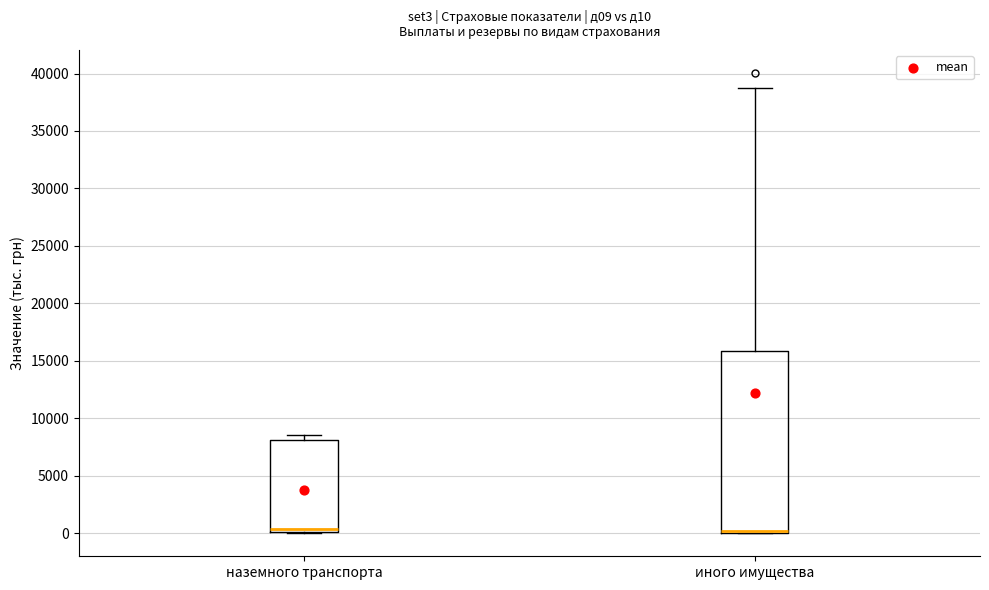

Which box is the tallest, from its lower edge to its upper edge?

иного имущества